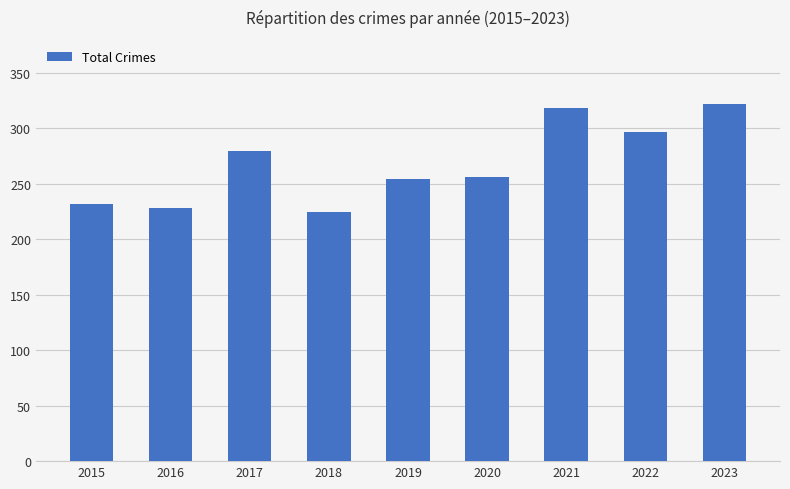

Where is the data nearest to the value 273?

2017